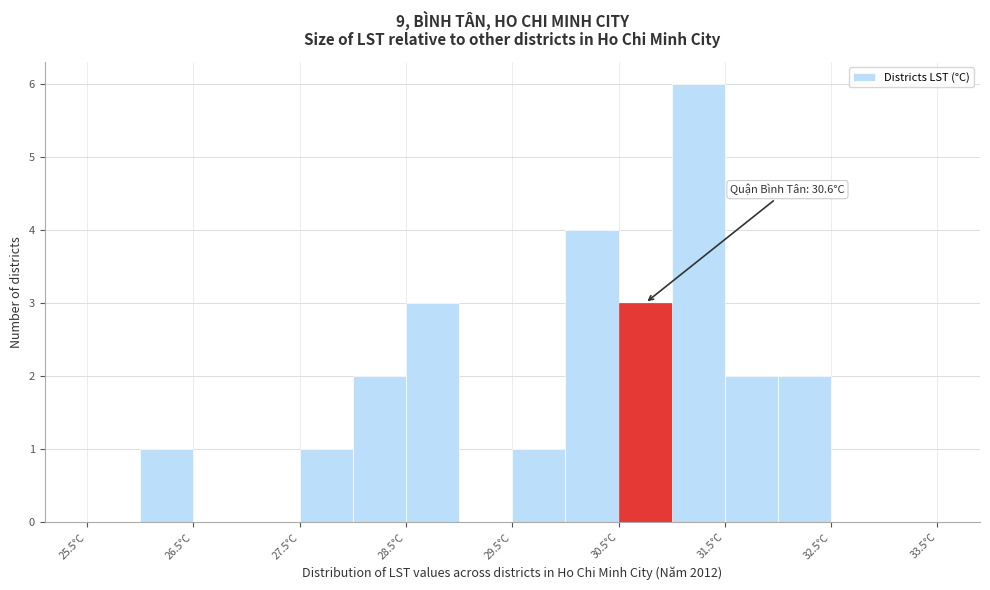

Over which range of the x-axis is the bar tallest?

31.0 to 31.5